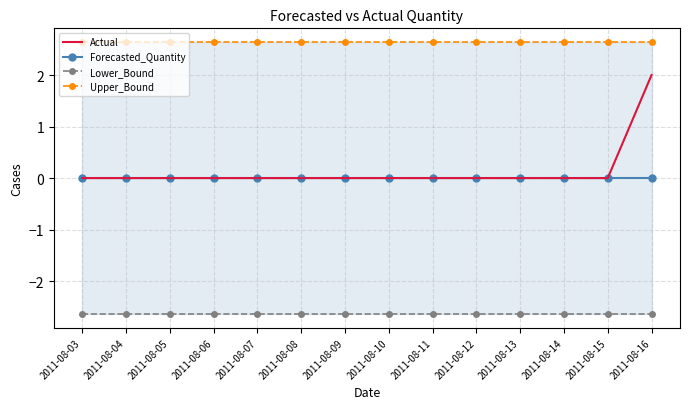

Which series has the largest range (max minus min)?

Actual